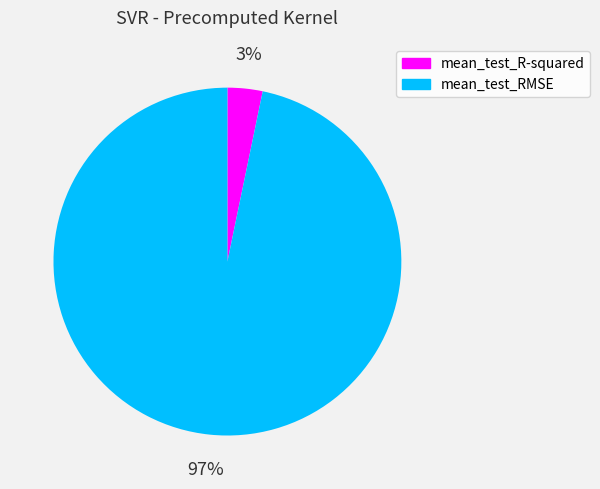

To the nearest percent, what is the combined percentage of mean_test_RMSE and mean_test_R-squared?

100%